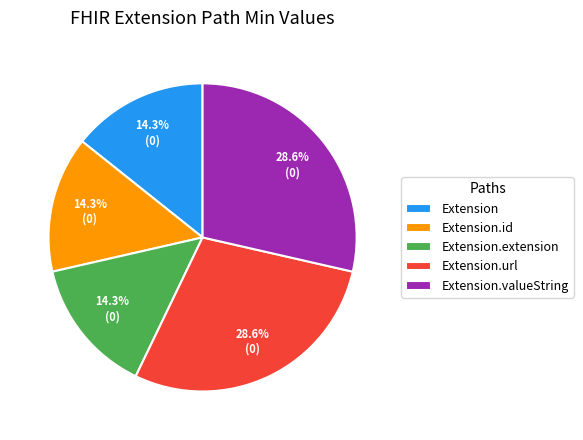

What portion of the pie excludes Extension?

85.7%